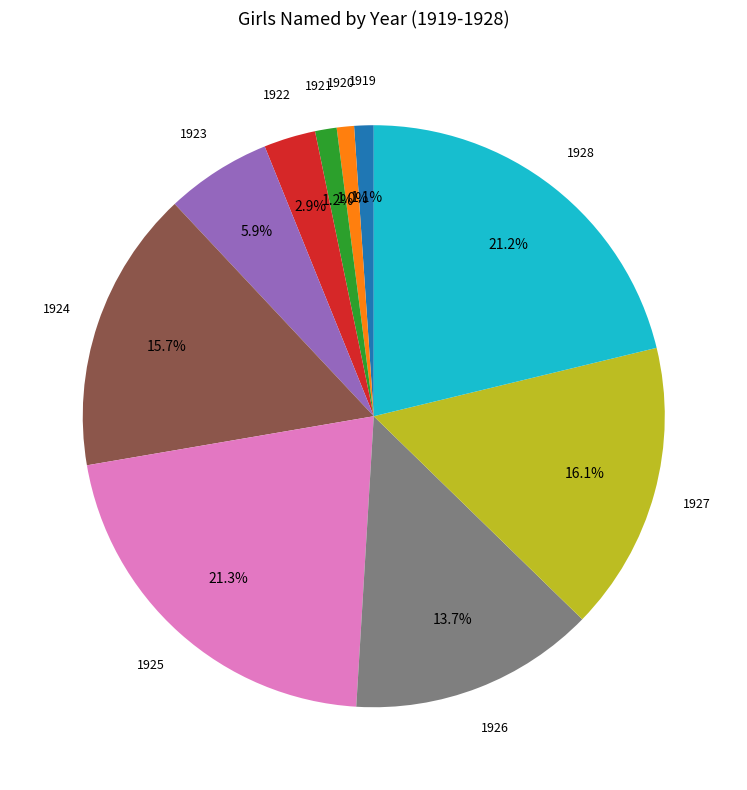

Is there a majority slice in this chart?

No